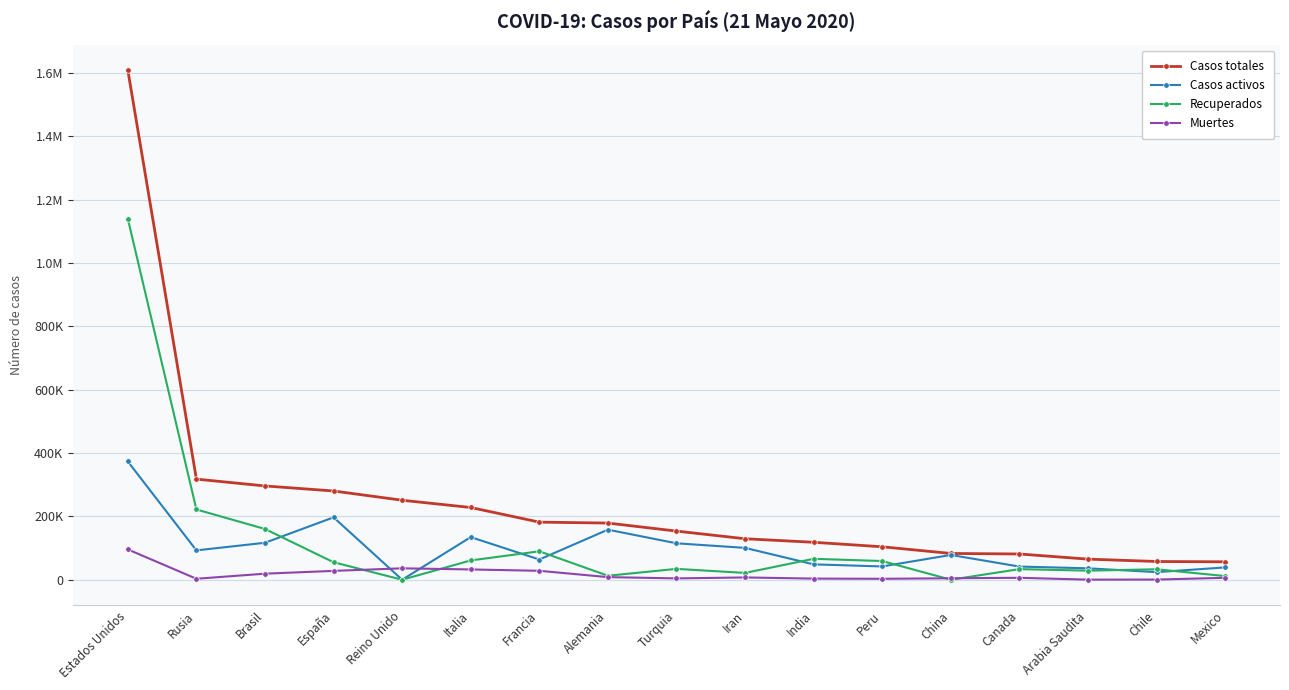

What is the label of the 10th point from the left?

Iran